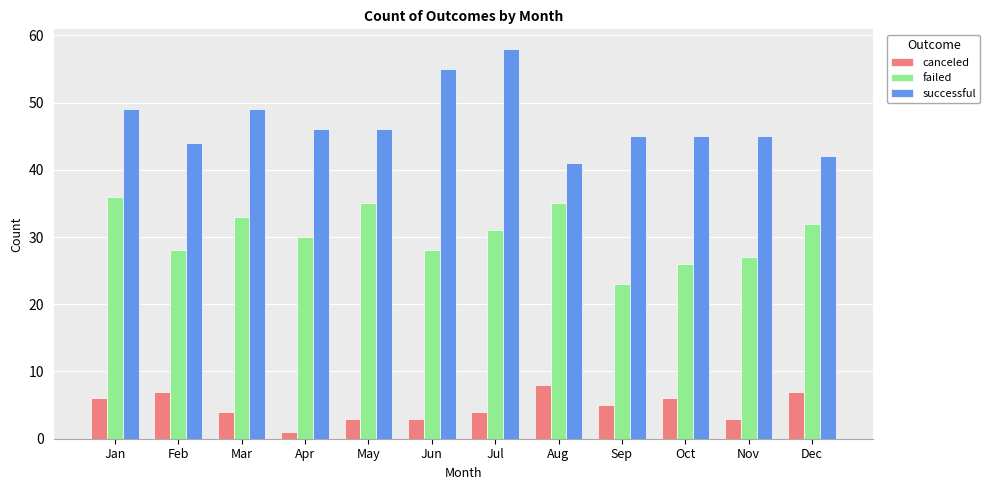

Count the number of data series in this chart.

3